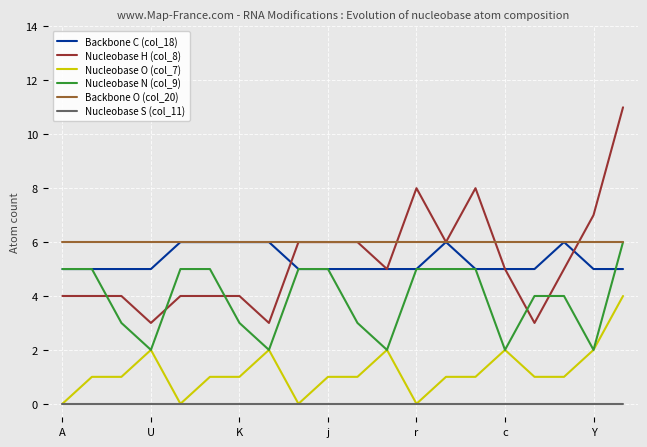

What is the greatest value displayed?

11